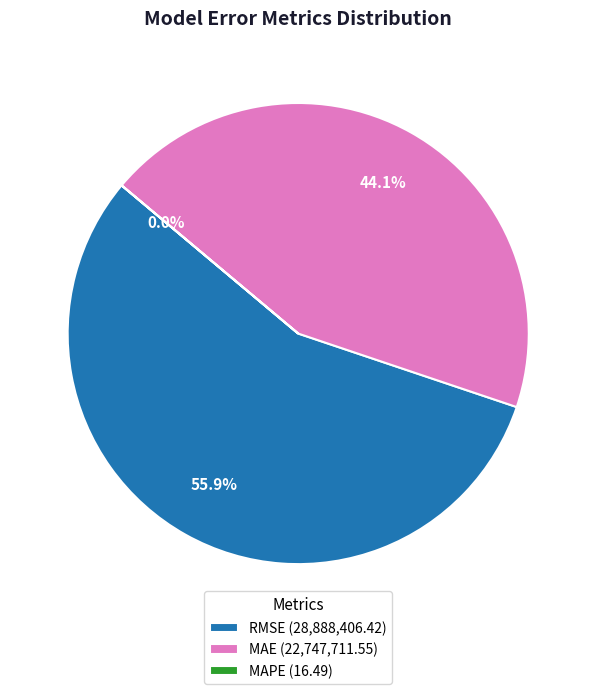

What portion of the pie excludes RMSE (Root Mean Squared Error)?

44.1%